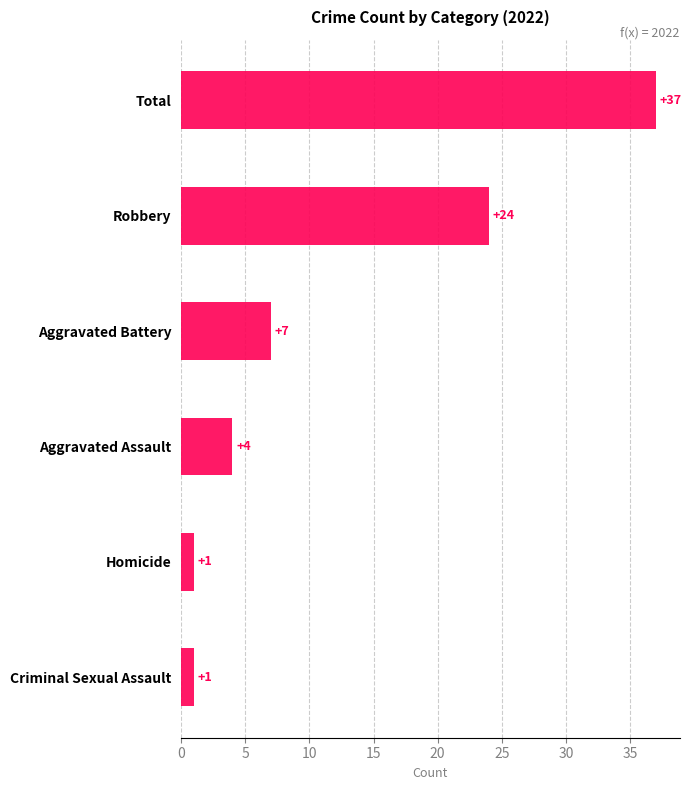

Reading bottom to top, what are all the values shown in this chart?

1	1	4	7	24	37